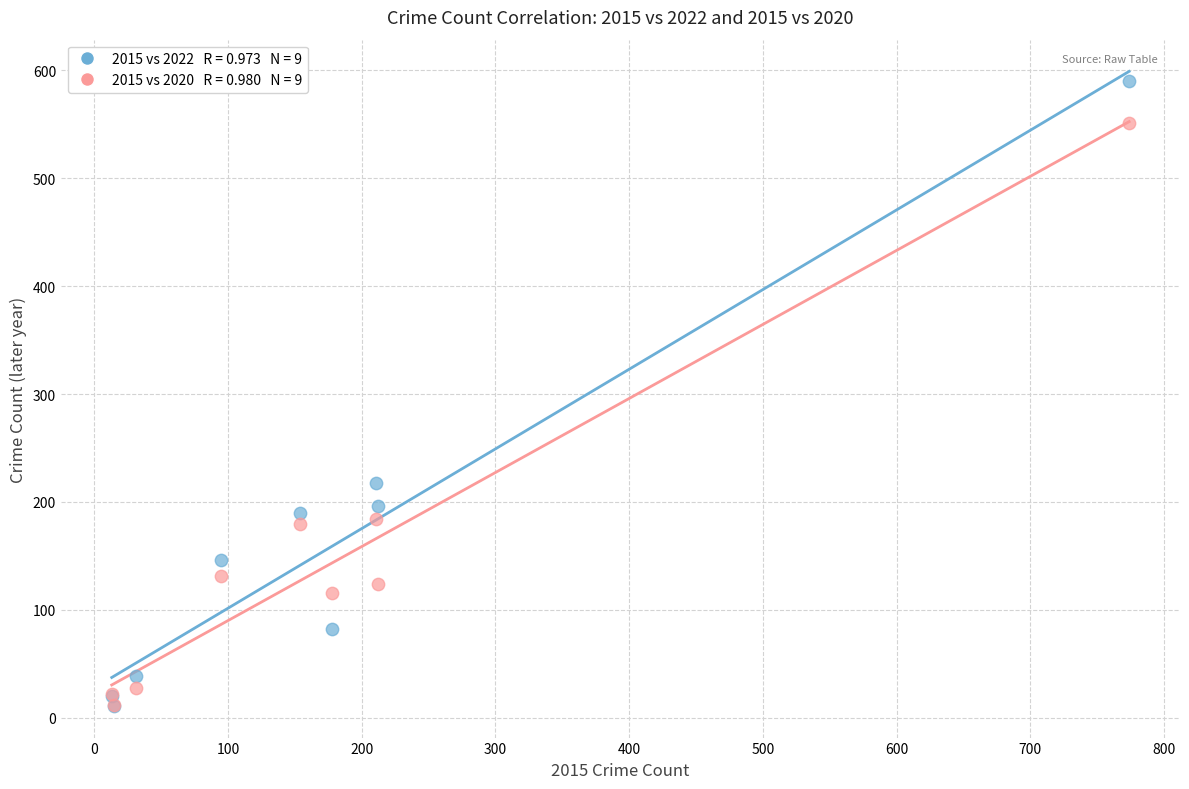

Across all series, what Y value is closest to 300?

218